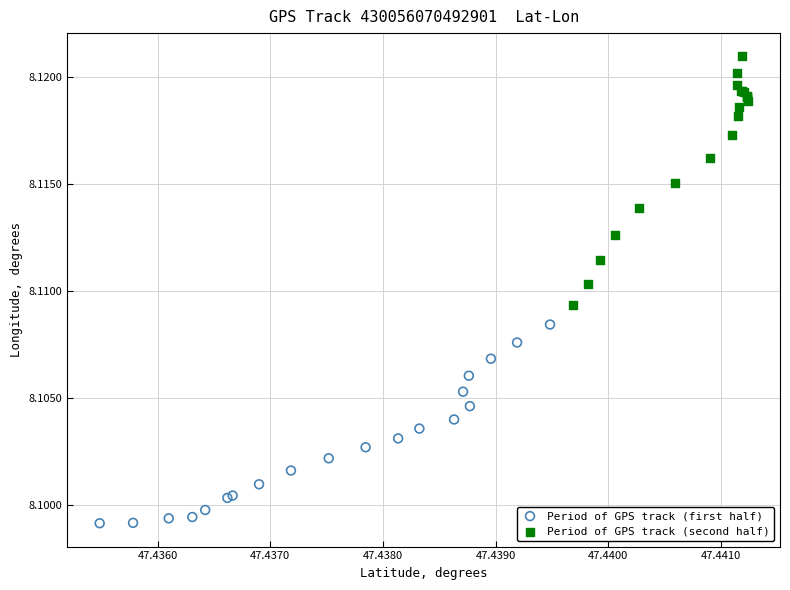

Which series has the widest spread of Y values?

Period of GPS track (second half)